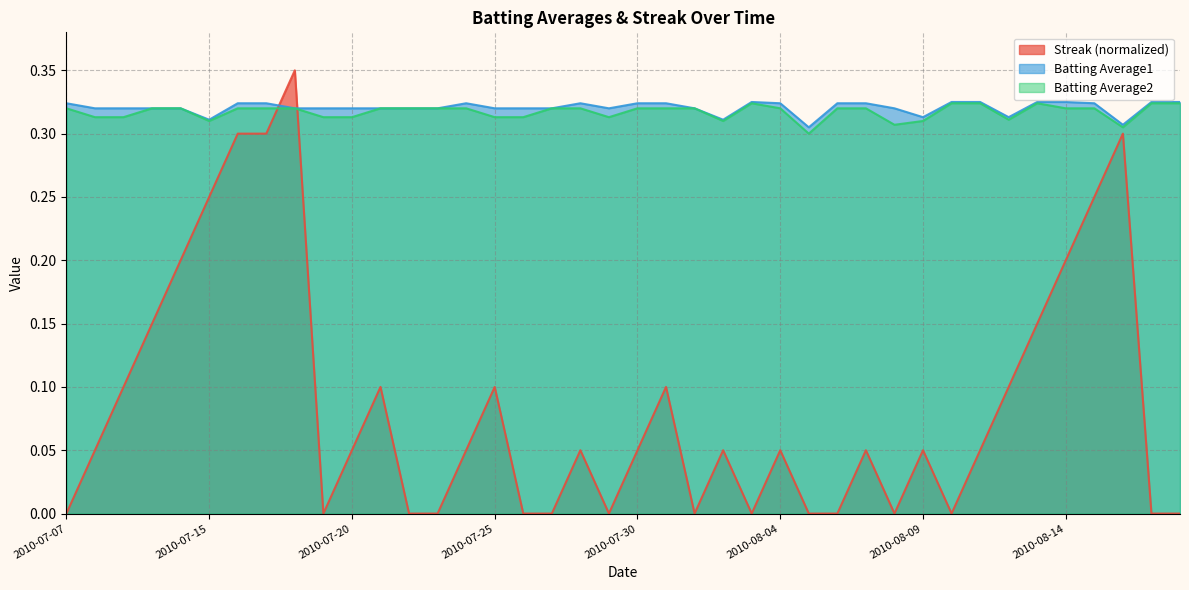

Does the chart have visible grid lines?

Yes